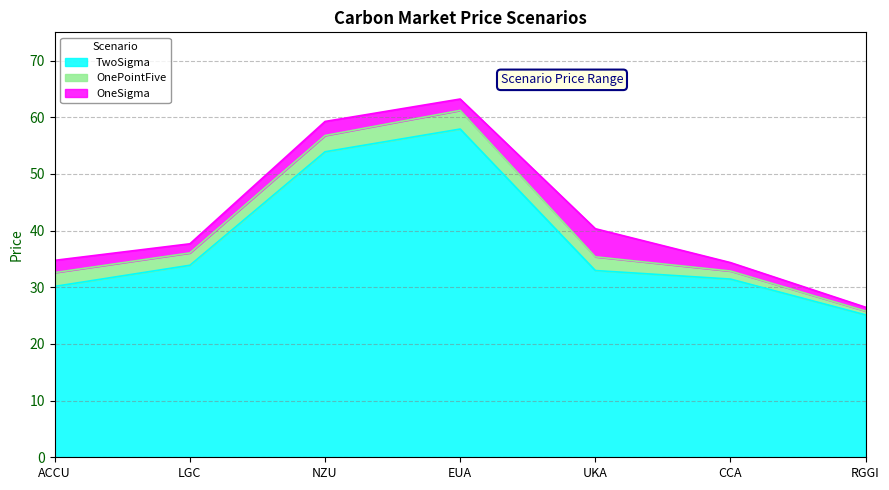

Which category has the highest value across all series?

EUA